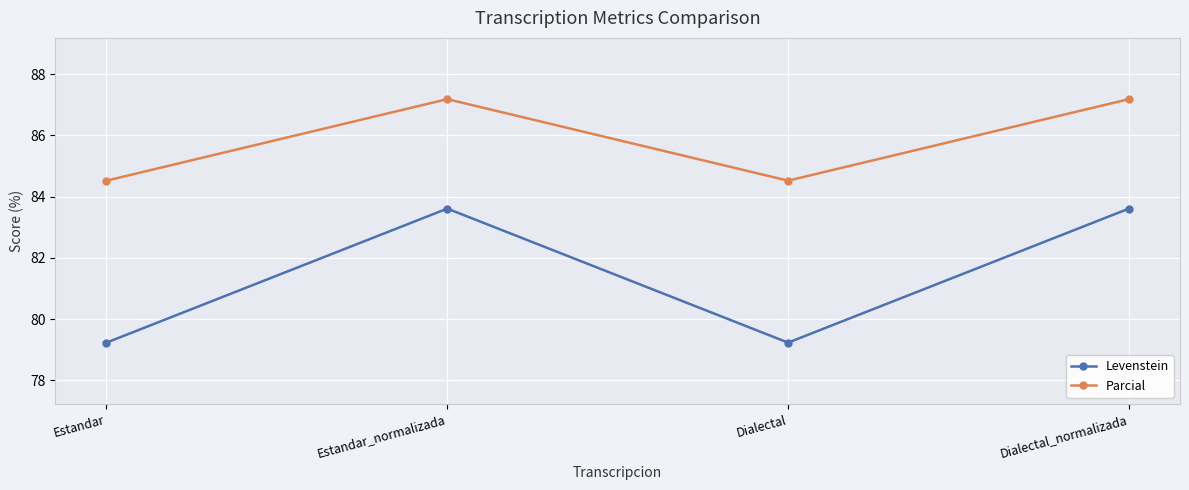

Reading left to right, what are all the values shown in this chart?

Levenstein: 79.2	83.6	79.2	83.6
Parcial: 84.5	87.2	84.5	87.2